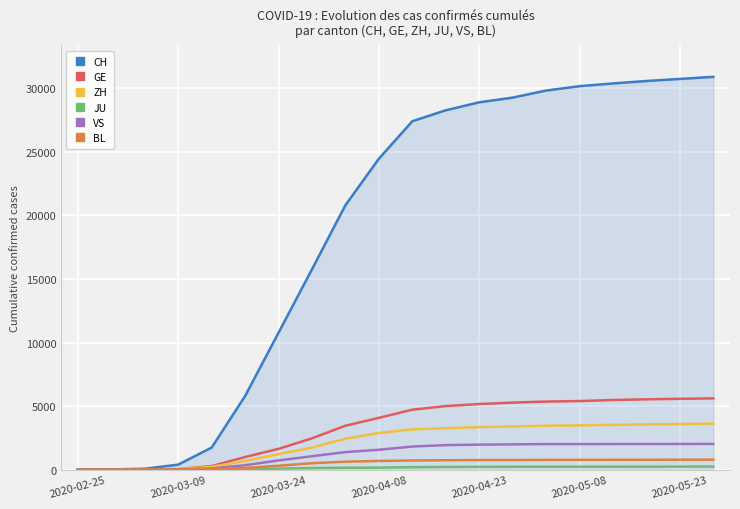

Which series has the largest range (max minus min)?

CH